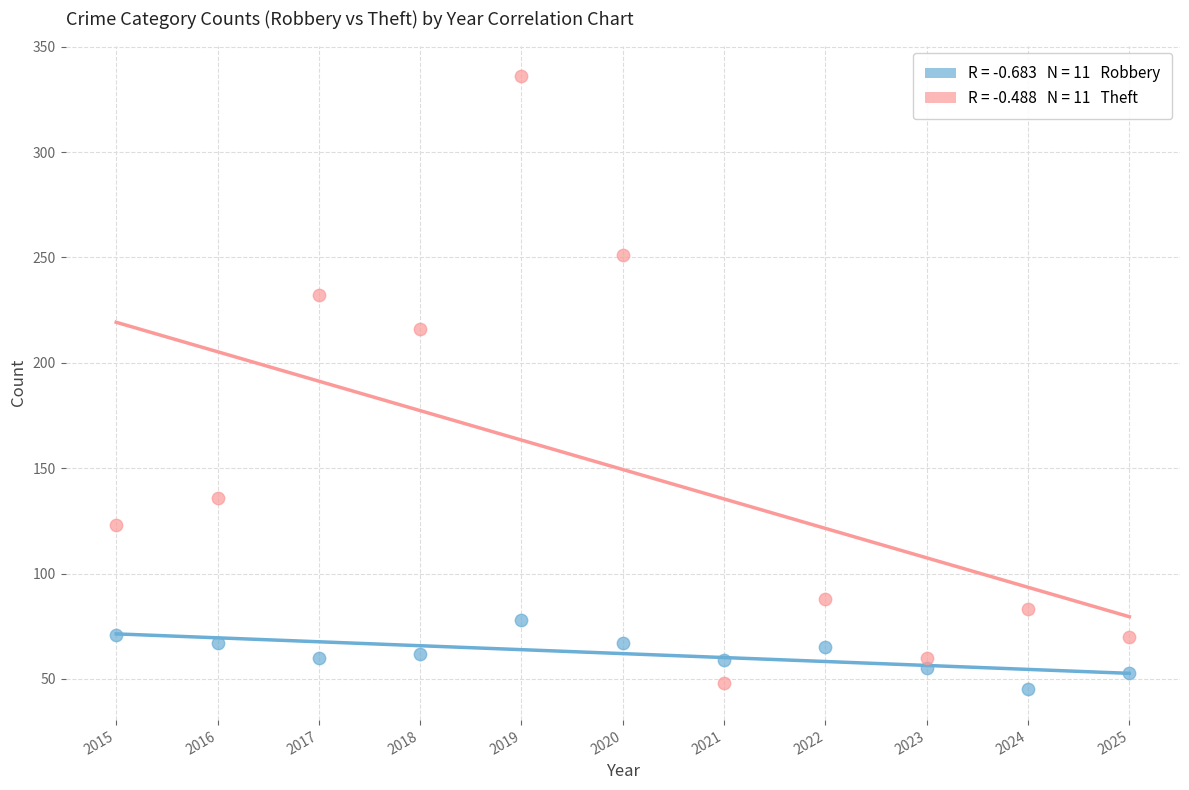

Across all data points, what is the range of X values (max minus min)?

10